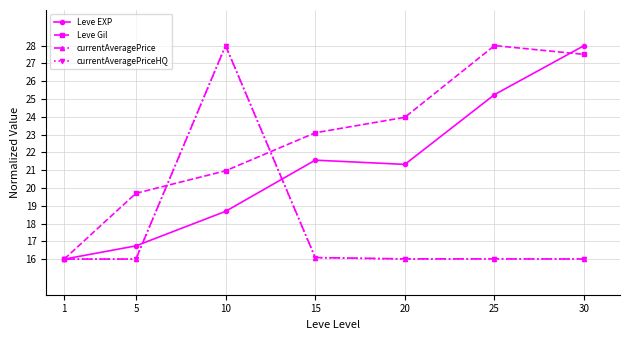

Which series has the largest total across all categories?

Leve Gil